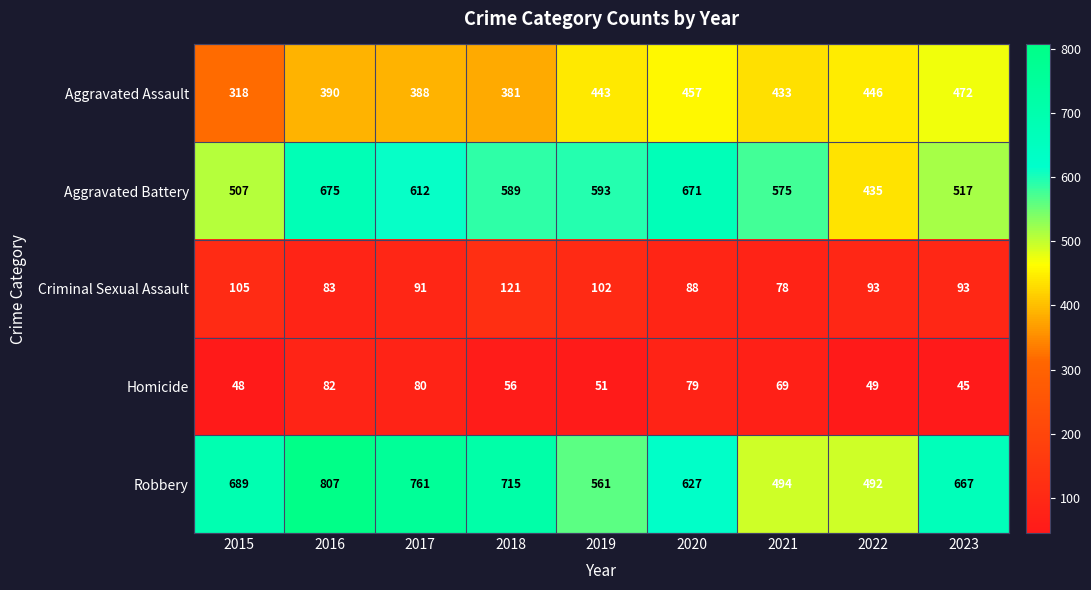

What is the difference between the second highest and second lowest values in the Aggravated Assault series?

76